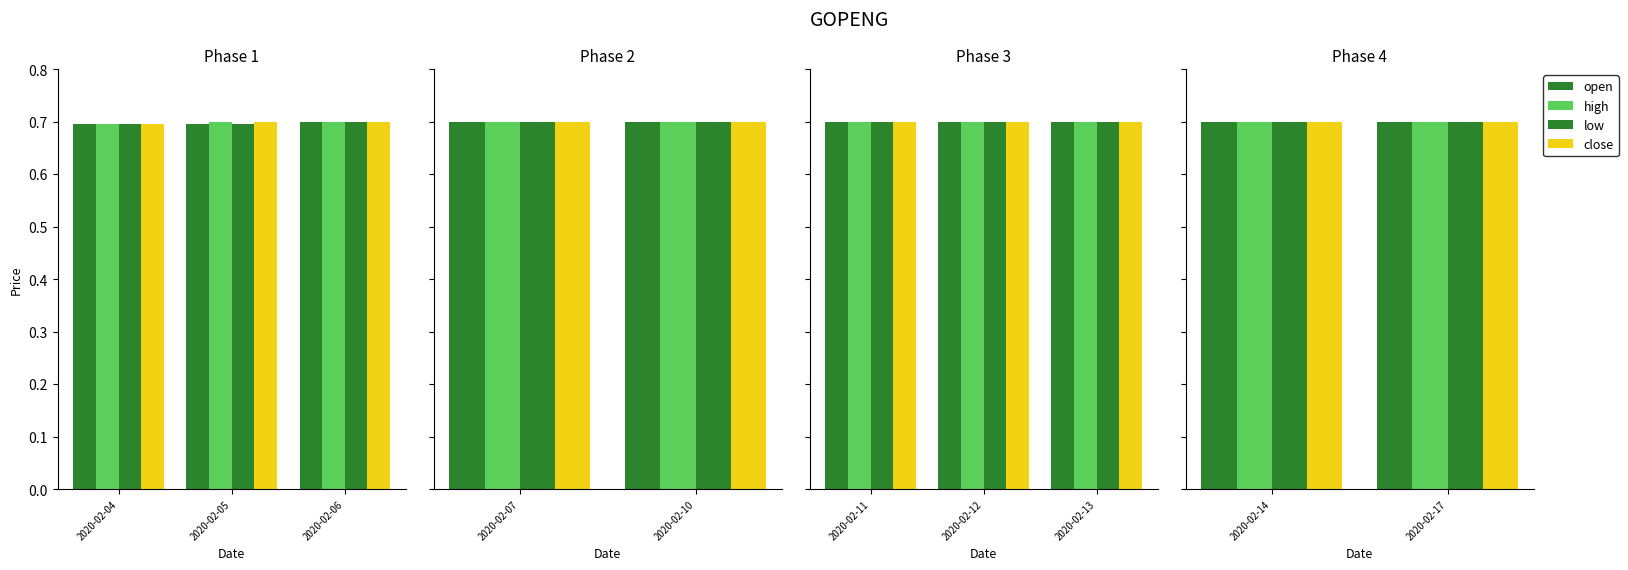

Count the high values in the range 0 to 1.

10